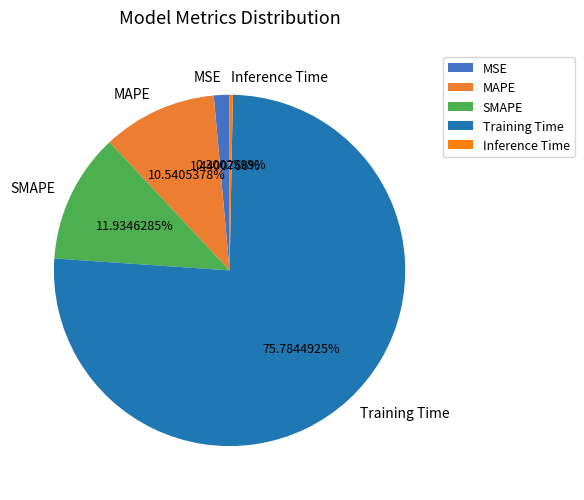

To the nearest percent, what is the average slice percentage?

20%